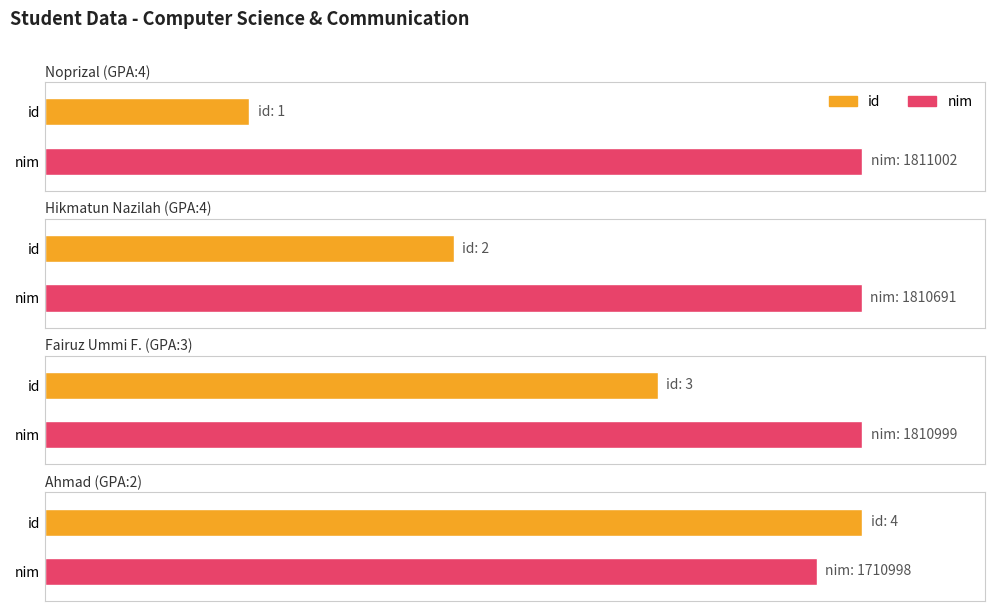

True or false: id has a value of 6 at Ahmad (GPA:2).

False